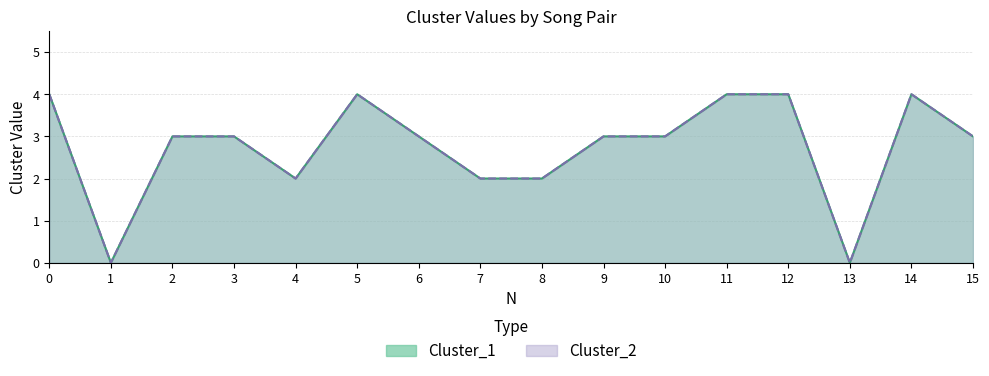

Reading right to left, list all the values displayed in this chart.

Cluster_1: 15=3	14=4	13=0	12=4	11=4	10=3	9=3	8=2	7=2	6=3	5=4	4=2	3=3	2=3	1=0	0=4
Cluster_2: 15=3	14=4	13=0	12=4	11=4	10=3	9=3	8=2	7=2	6=3	5=4	4=2	3=3	2=3	1=0	0=4